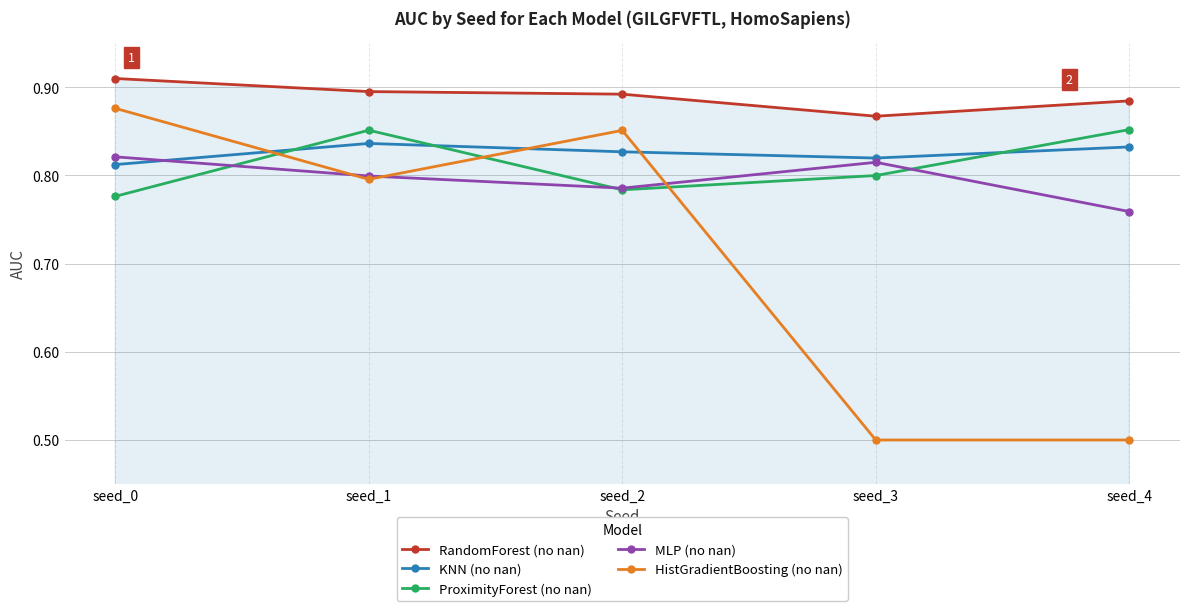

What is the smallest value displayed?

0.5